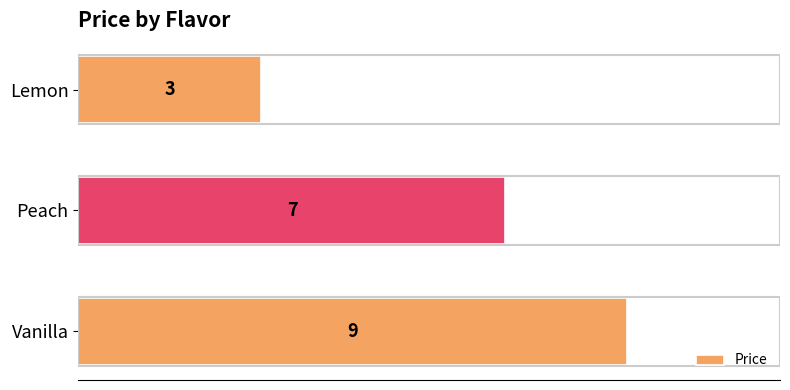

Approximately how many times larger is the value at Vanilla compared to Lemon?

3.0